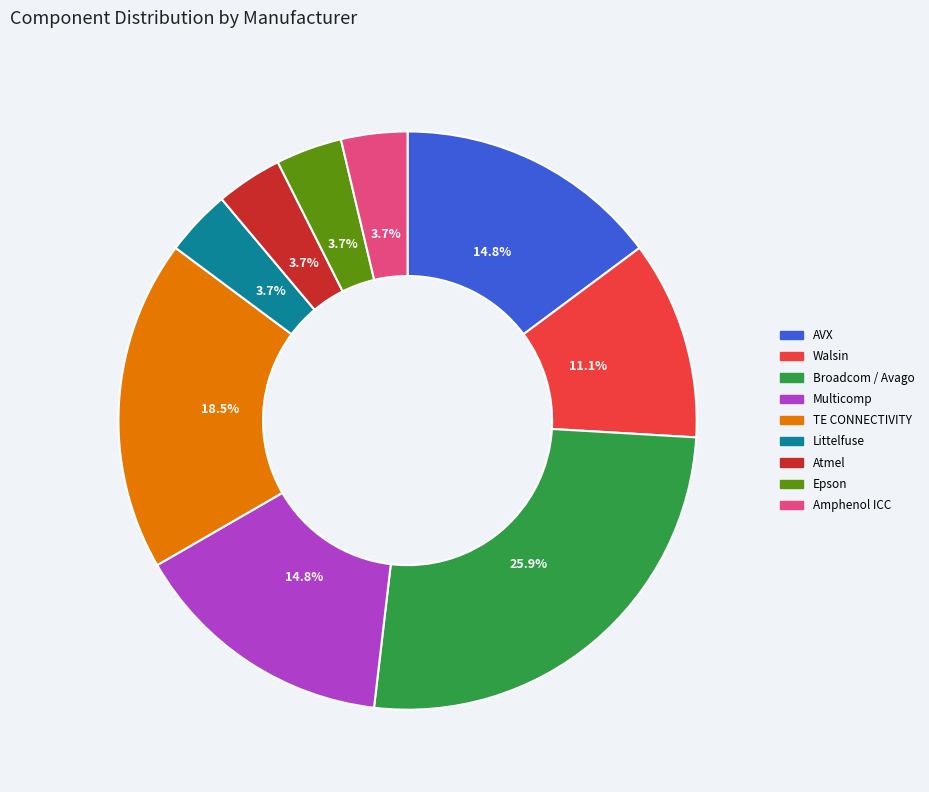

Is there a majority slice in this chart?

No